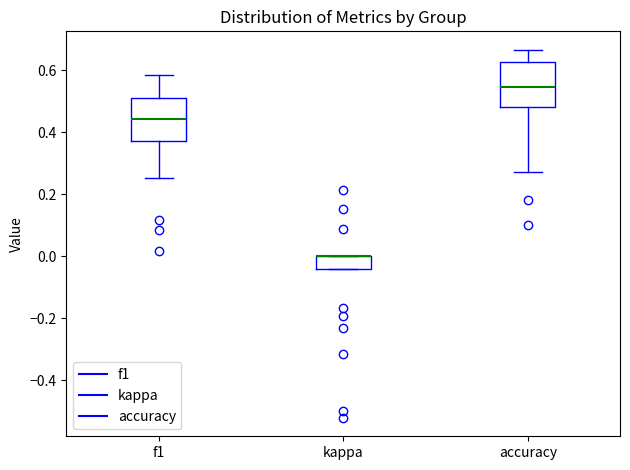

Reading left to right, read every box against the y-axis: the position of its median line, the range the box covers, and the ends of its whiskers. The values are not printed on the chart, so give them approximately, as read against the axis.

f1: median 0.44, box 0.38 to 0.52, whiskers 0.26 to 0.58
kappa: median 0.00 (drawn on the box's upper edge), box -0.04 to 0.00, whiskers -0.04 to 0.00
accuracy: median 0.54, box 0.48 to 0.62, whiskers 0.28 to 0.66